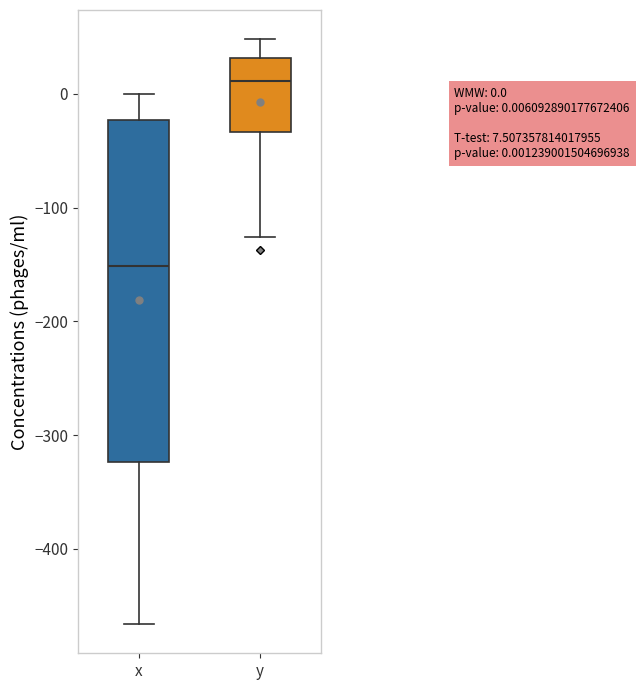

Which box's median line is the highest?

y